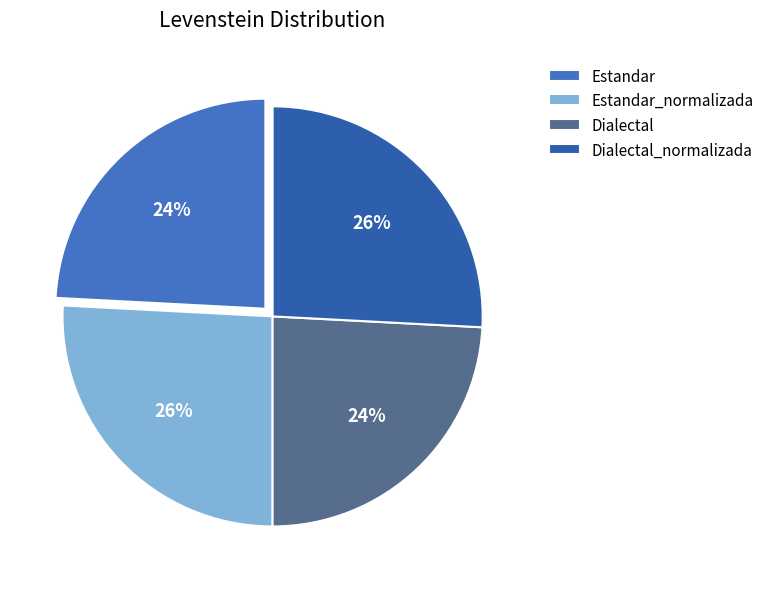

True or false: Dialectal_normalizada accounts for 26% of the total.

True